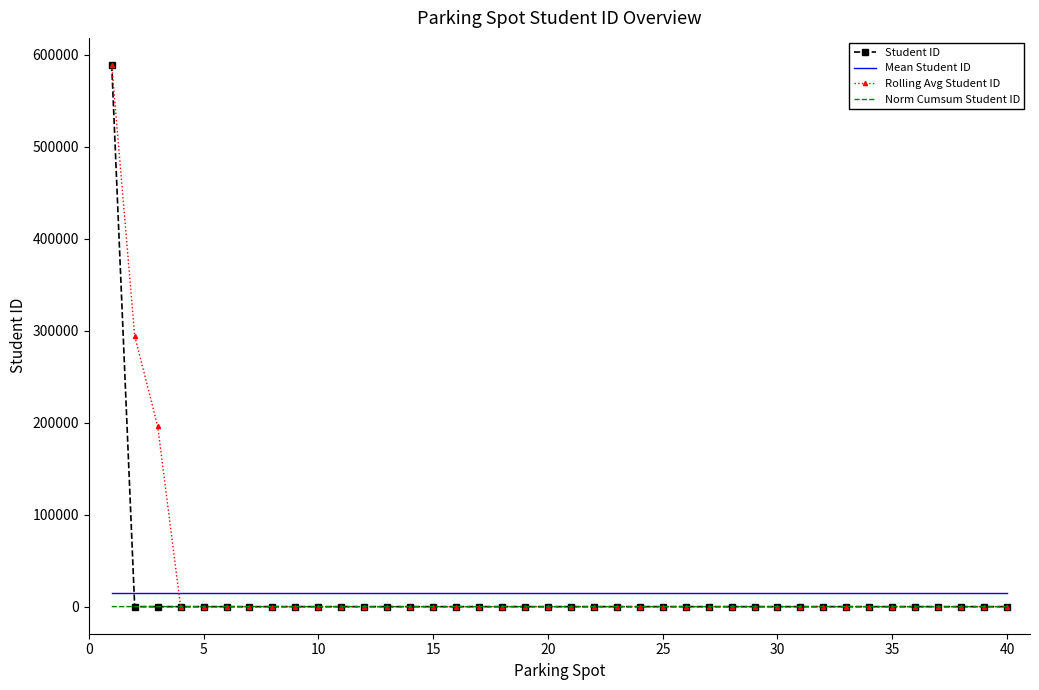

True or false: Mean Student ID and Norm Cumsum Student ID cross at least once.

False